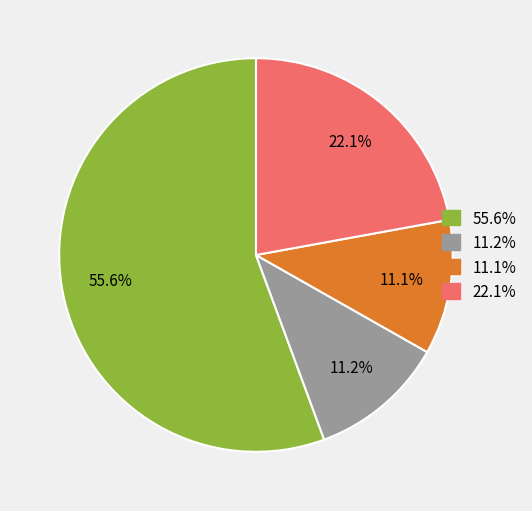

Which slice is the largest?

55.6%